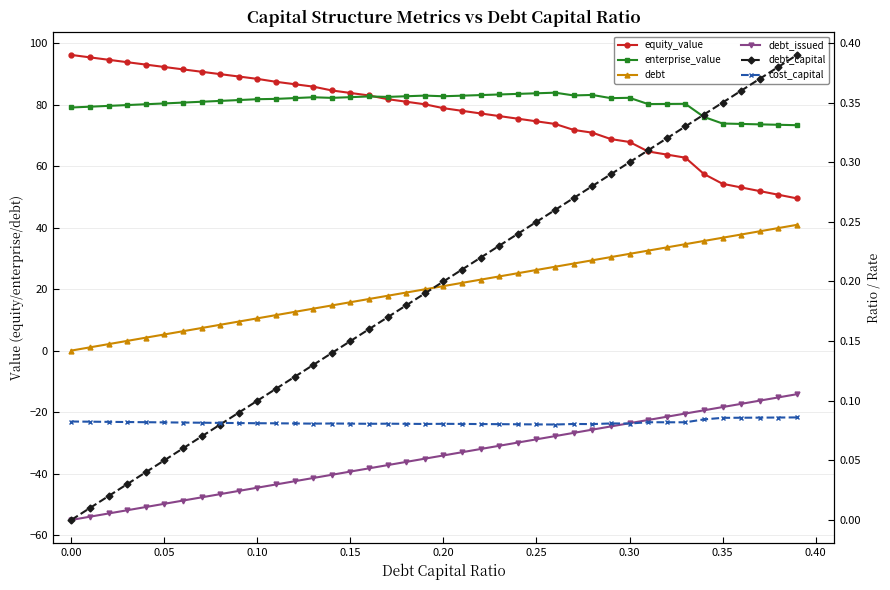

What is the maximum value for cost_capital?

0.1